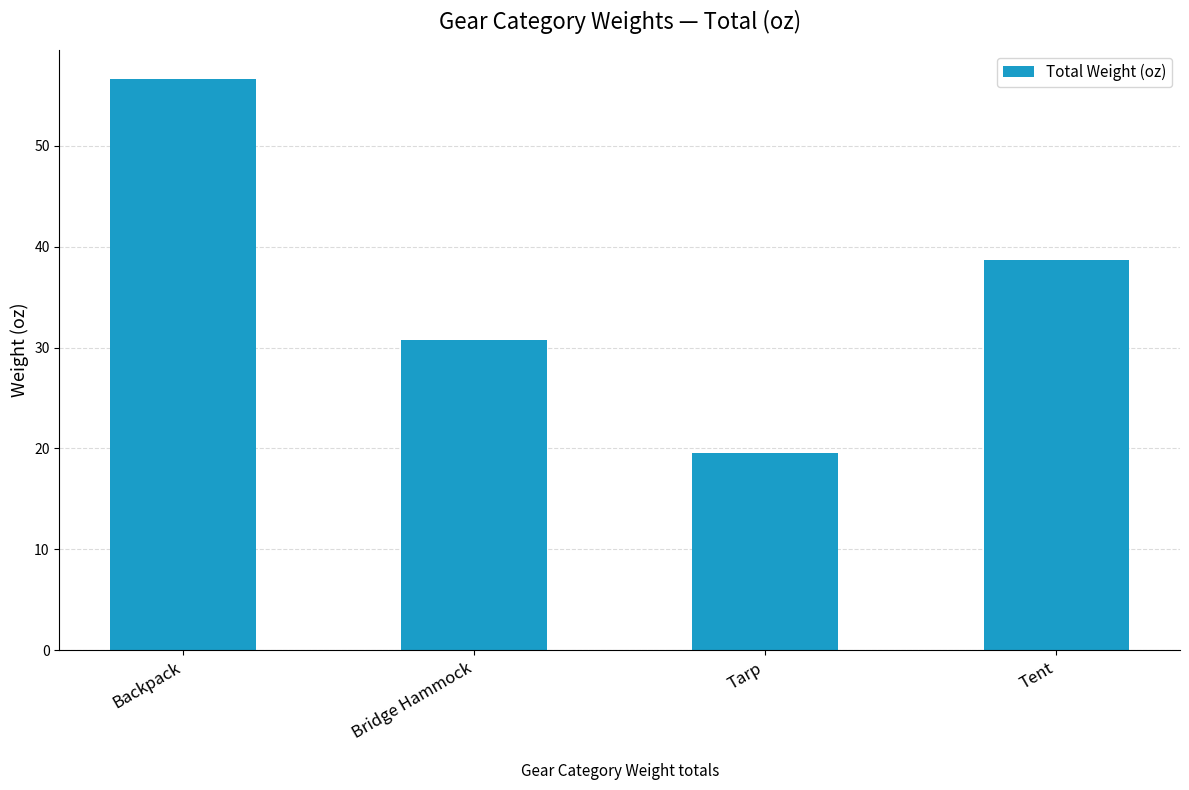

What is the approximate value at Tent?

38.6